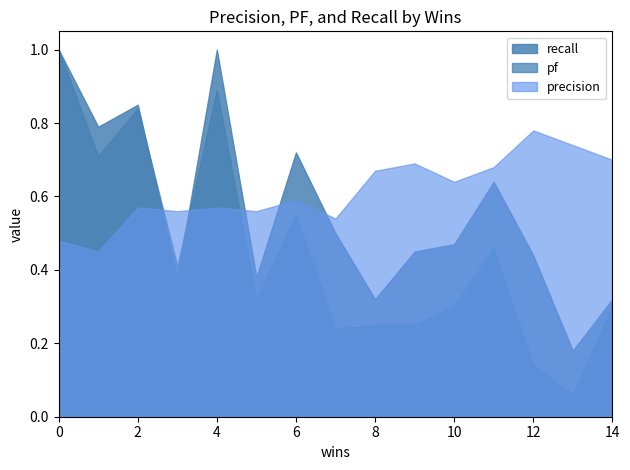

Where do precision and pf first cross each other?

2 and 3